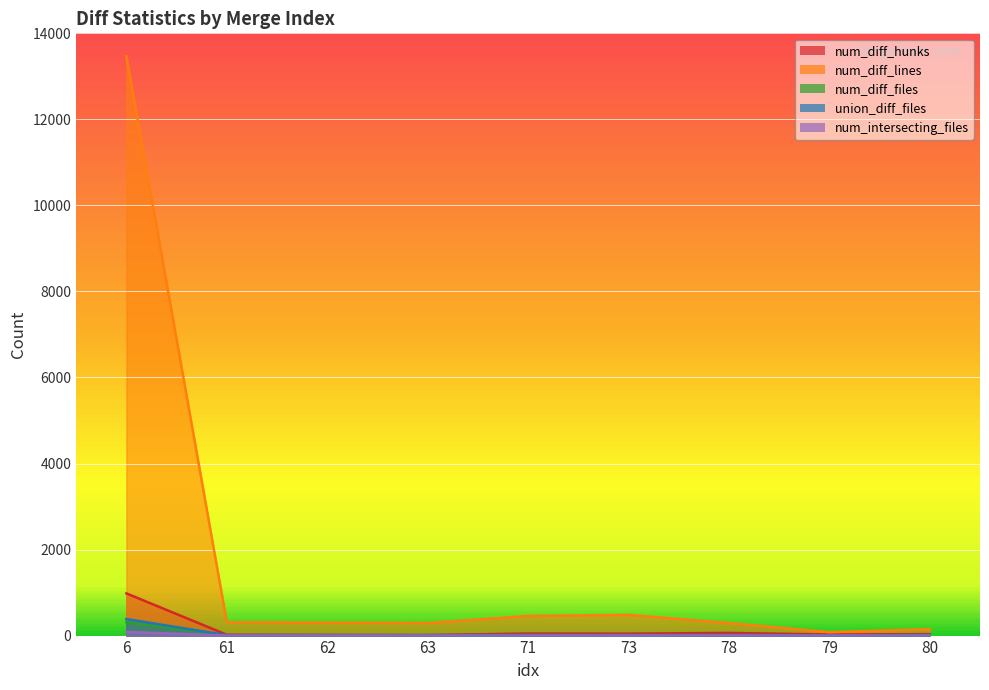

What is the greatest value displayed?

13465